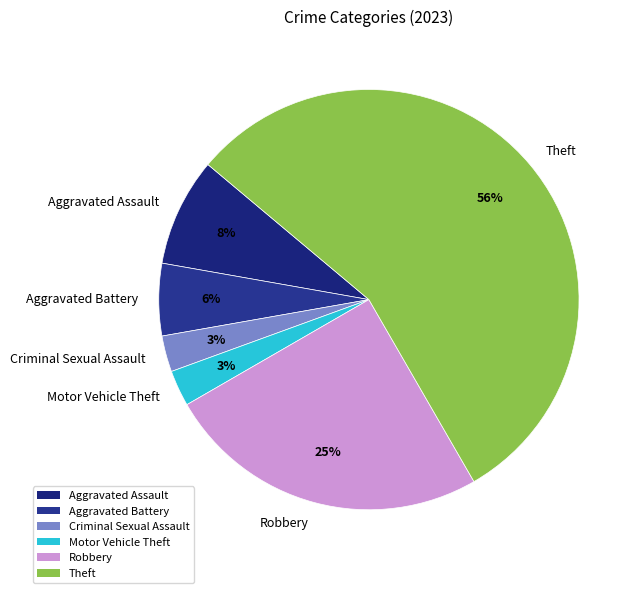

Does any single category account for the majority?

Yes